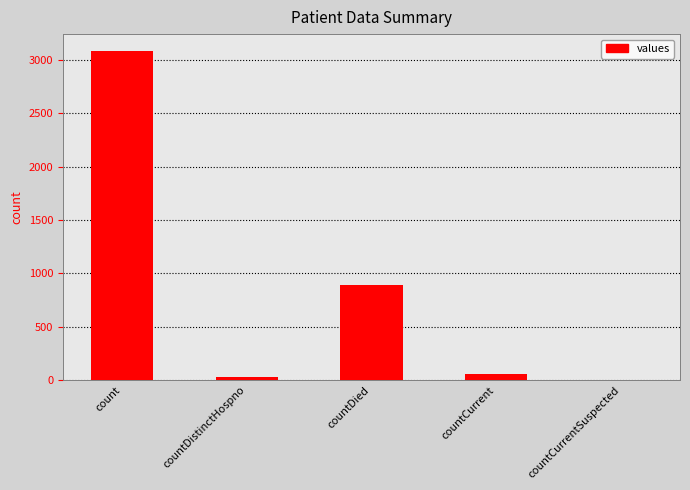

Count the number of data series in this chart.

1